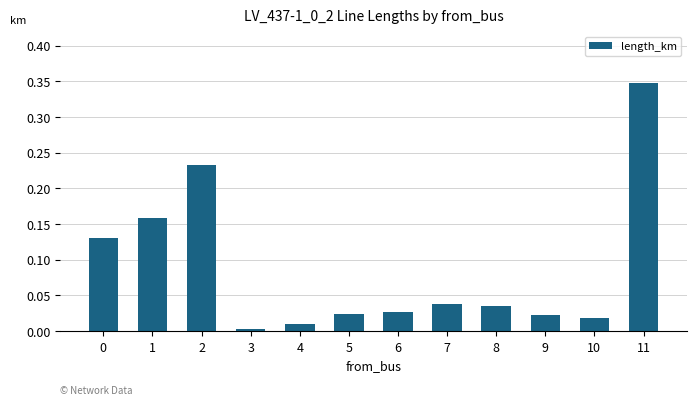

At which category does the chart reach its peak across all series?

11